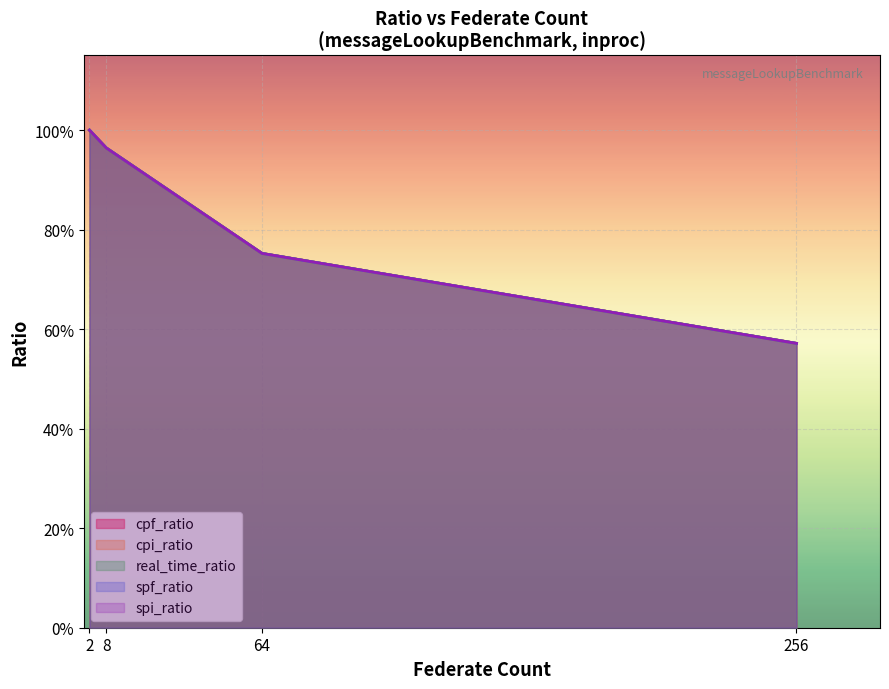

True or false: spf_ratio and cpi_ratio intersect in this chart.

False